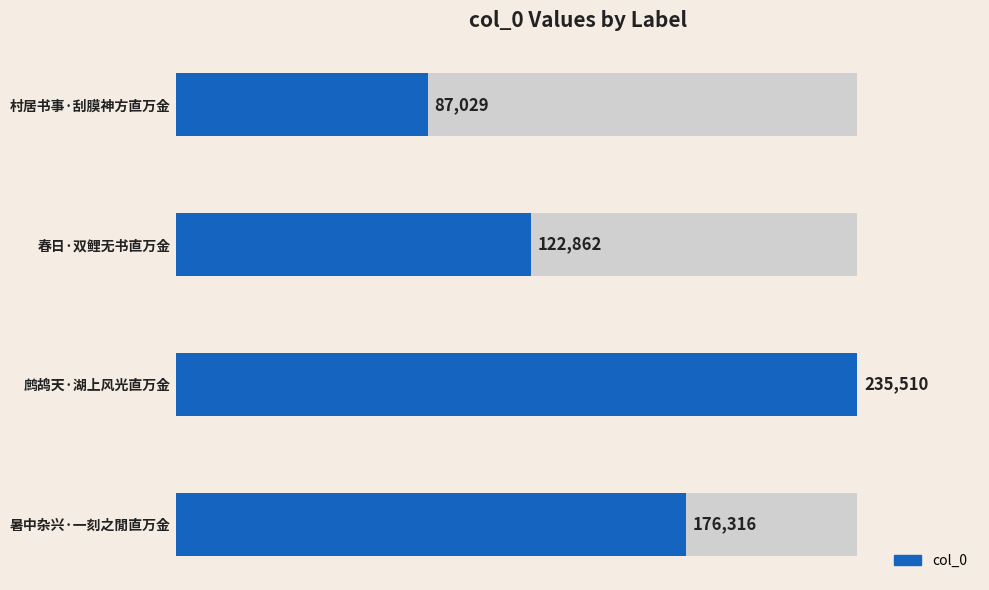

What is the minimum value shown in the chart?

87029